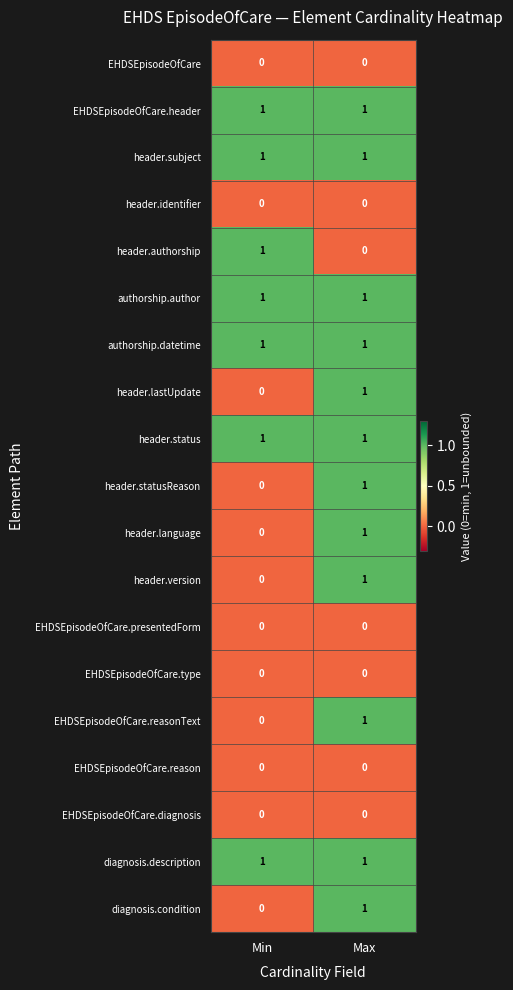

What is the spread (max minus min) of values at Min?

1